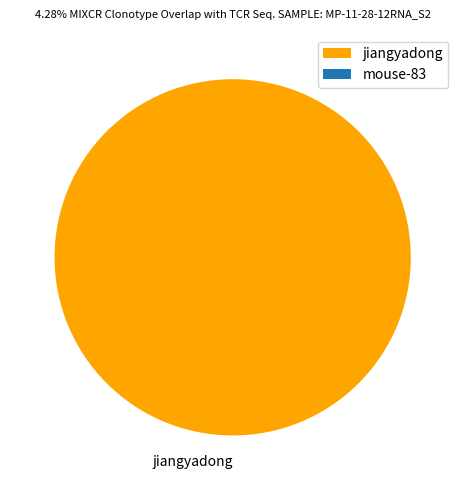

Is it true that jiangyadong is 100% of the pie?

True